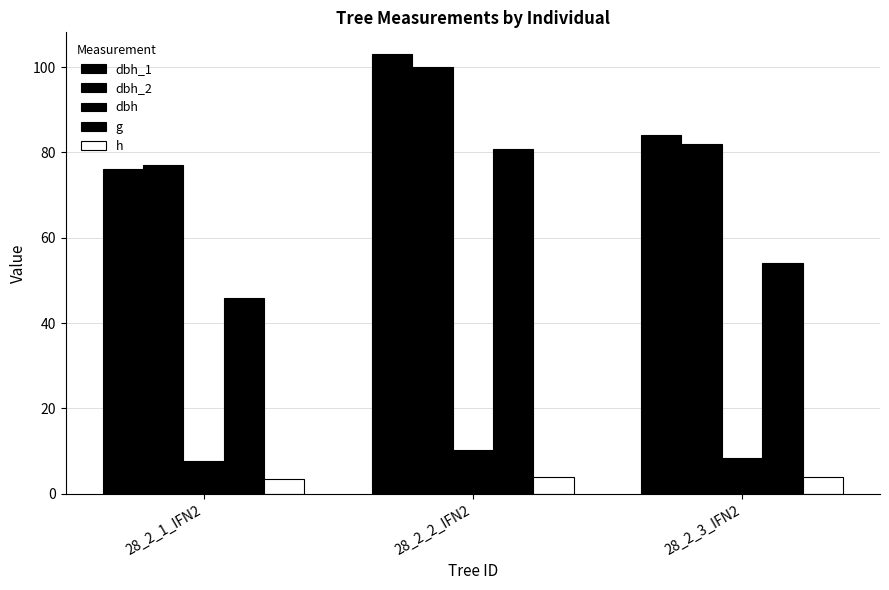

Which series has the widest spread of values?

g